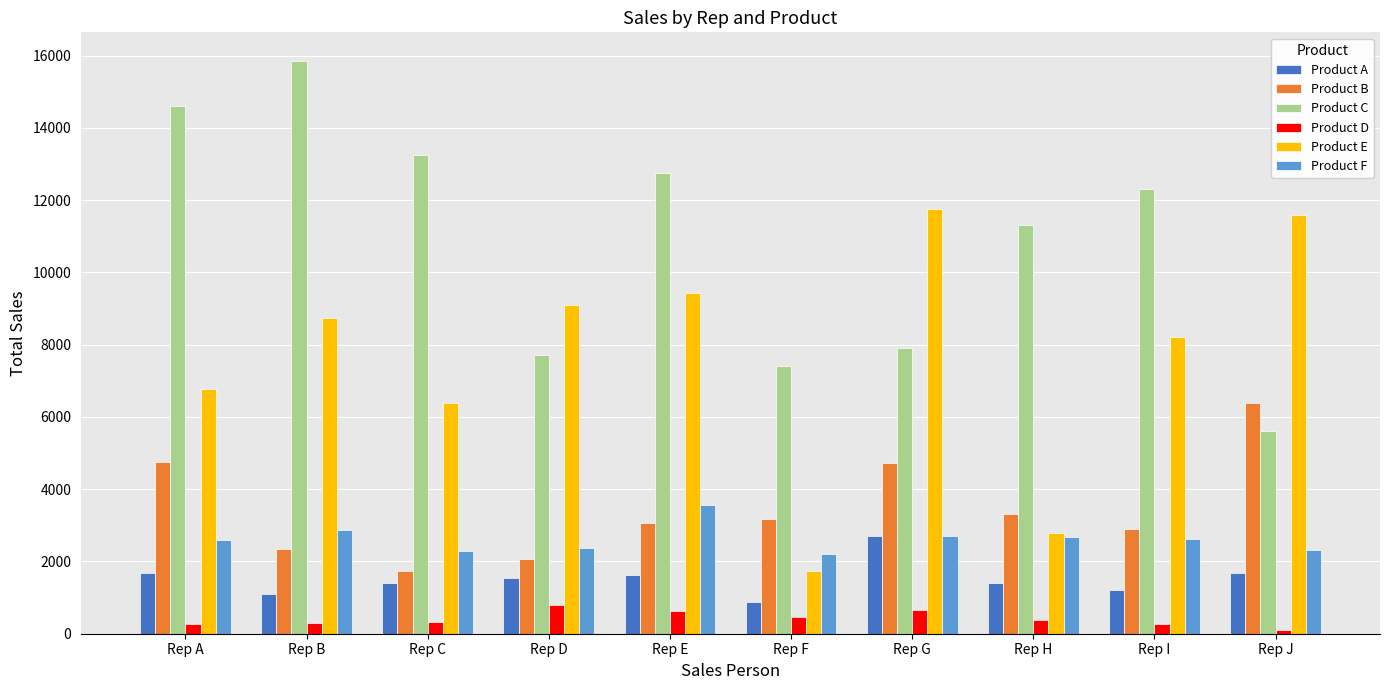

Are the bars grouped side by side (vs. stacked)?

Yes